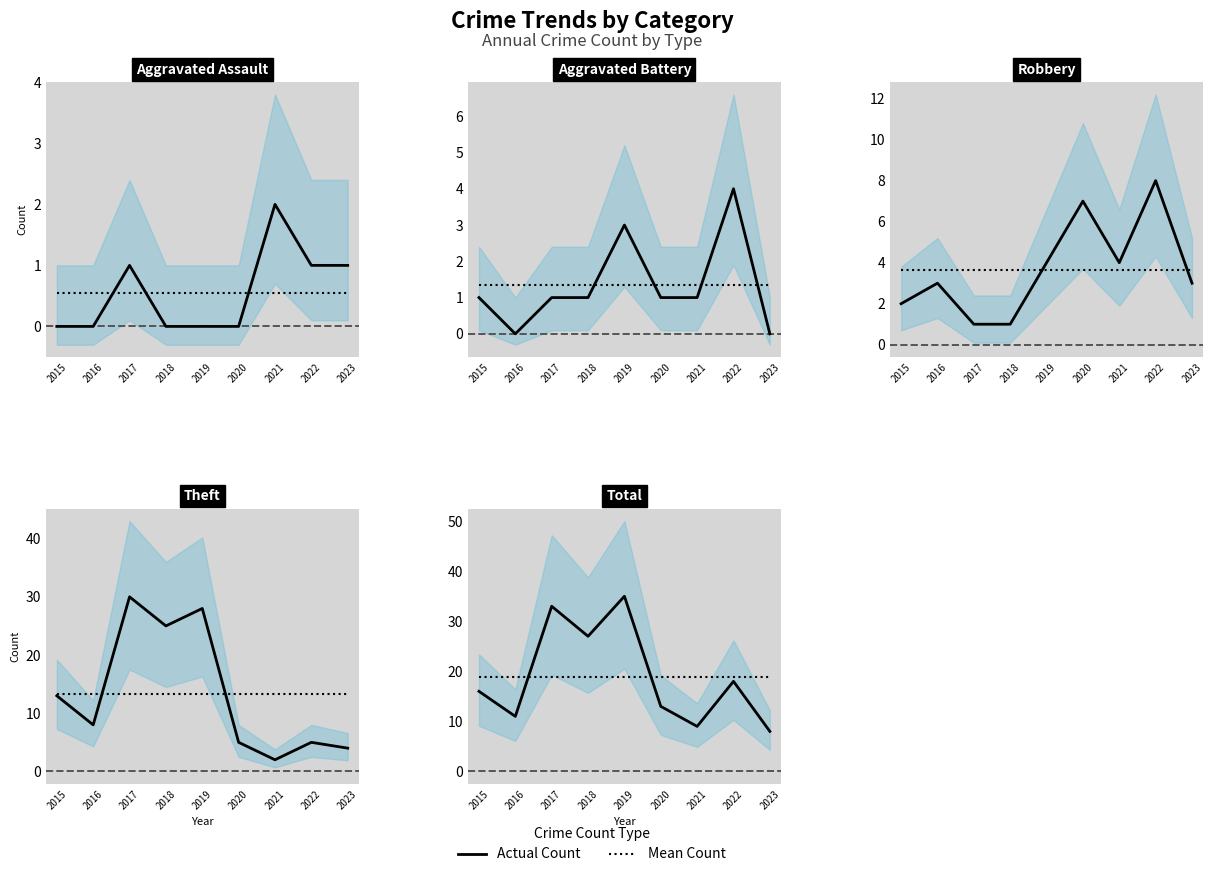

At which label does Robbery first exceed 3?

2019